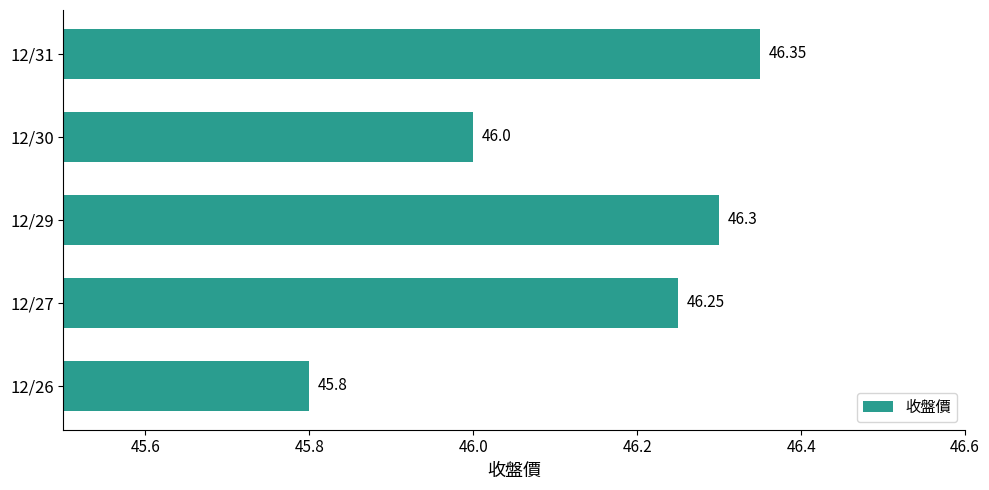

How many values are between 46 and 47?

4